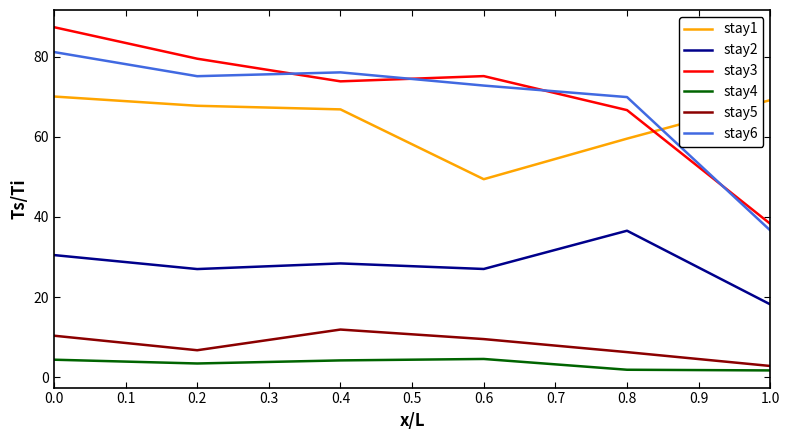

List the series in order of their peak value, lowest first.

stay4, stay5, stay2, stay1, stay6, stay3